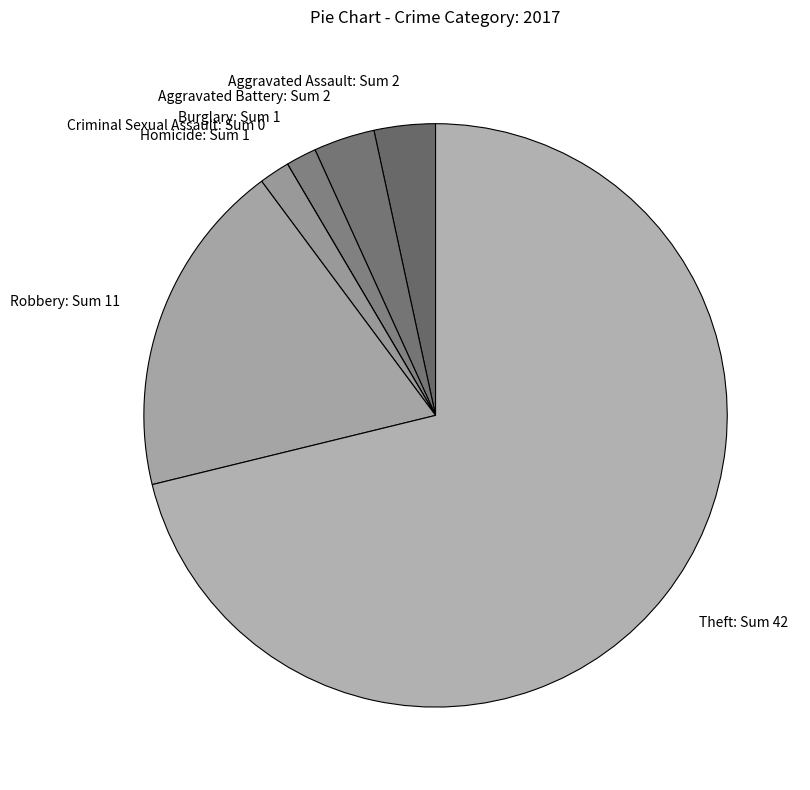

The Aggravated Battery: Sum 2 slice represents 3% of the pie. True or false?

True